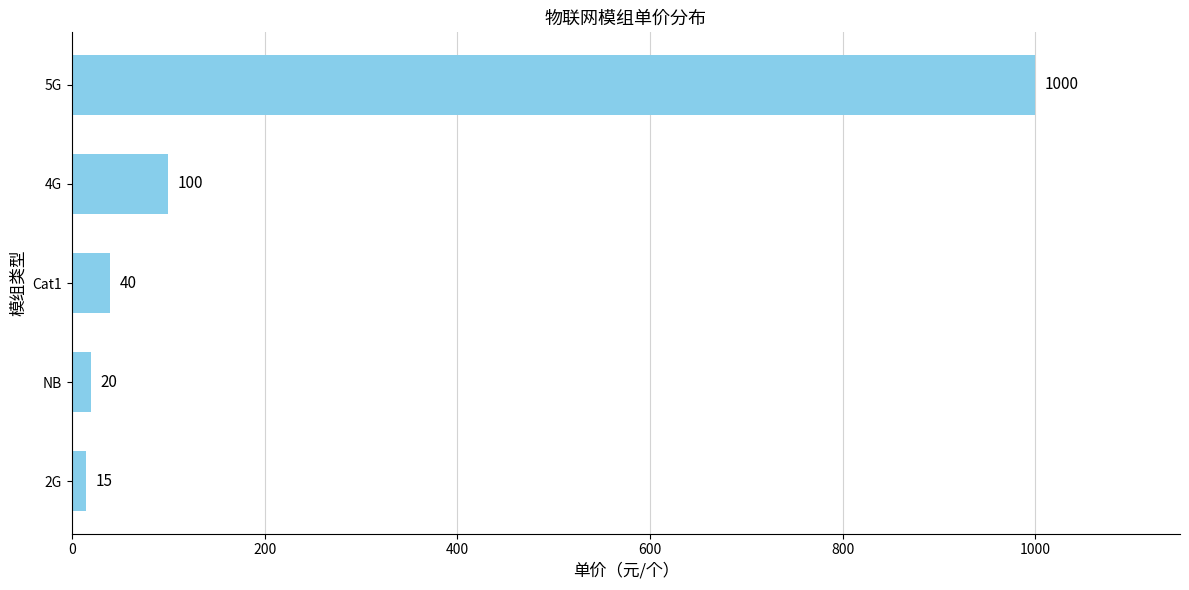

What is the difference between the maximum and second lowest values?

980